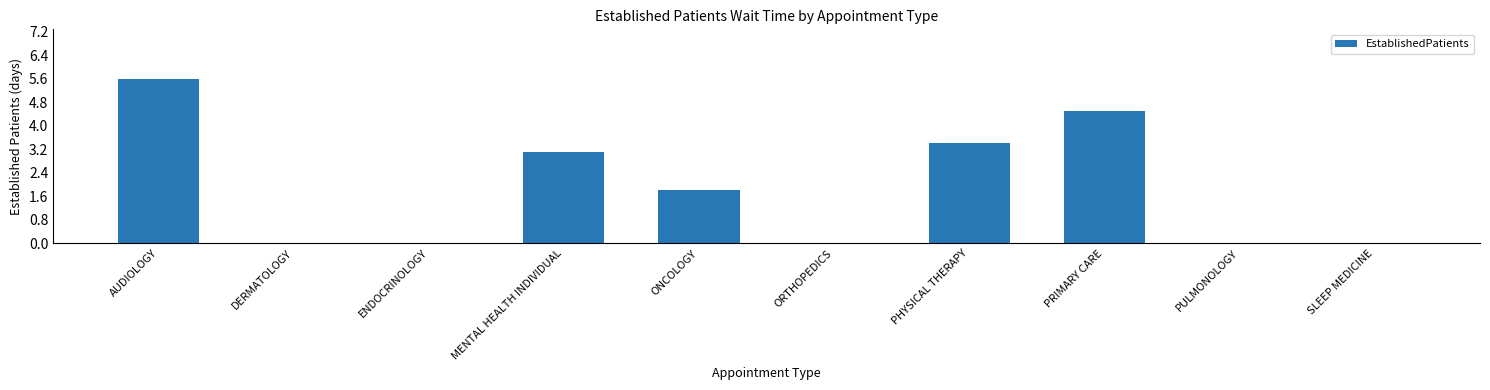

Read the value at AUDIOLOGY.

5.6